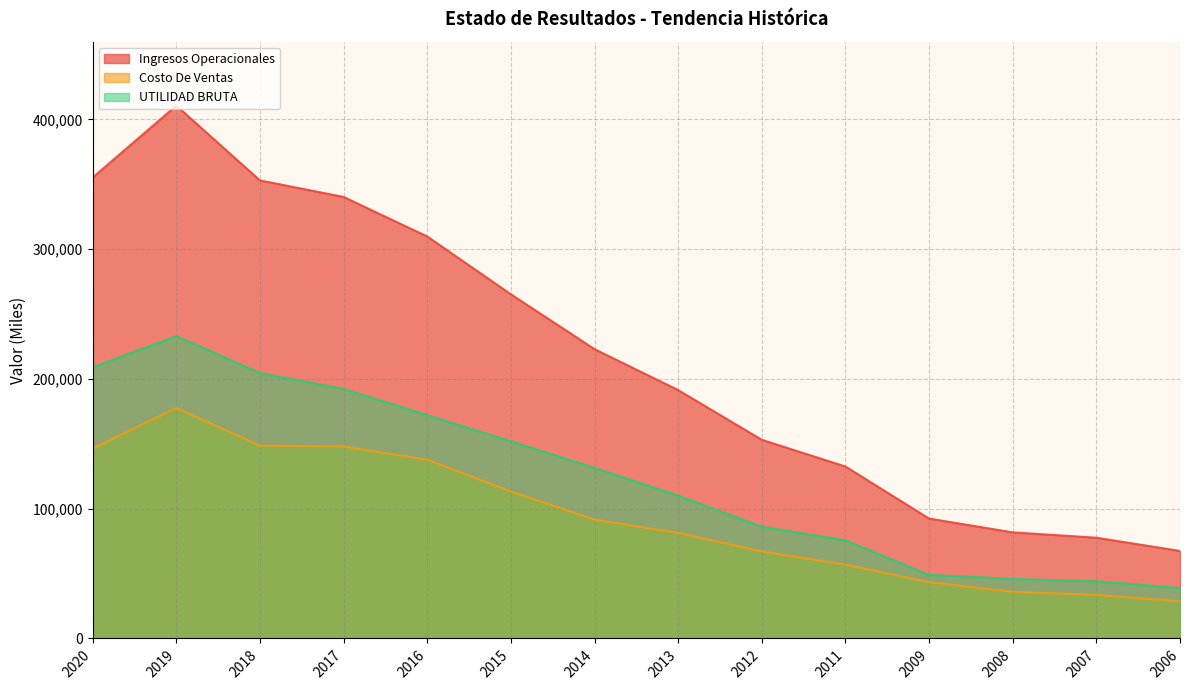

What is the average value of the UTILIDAD BRUTA series?

124500.7